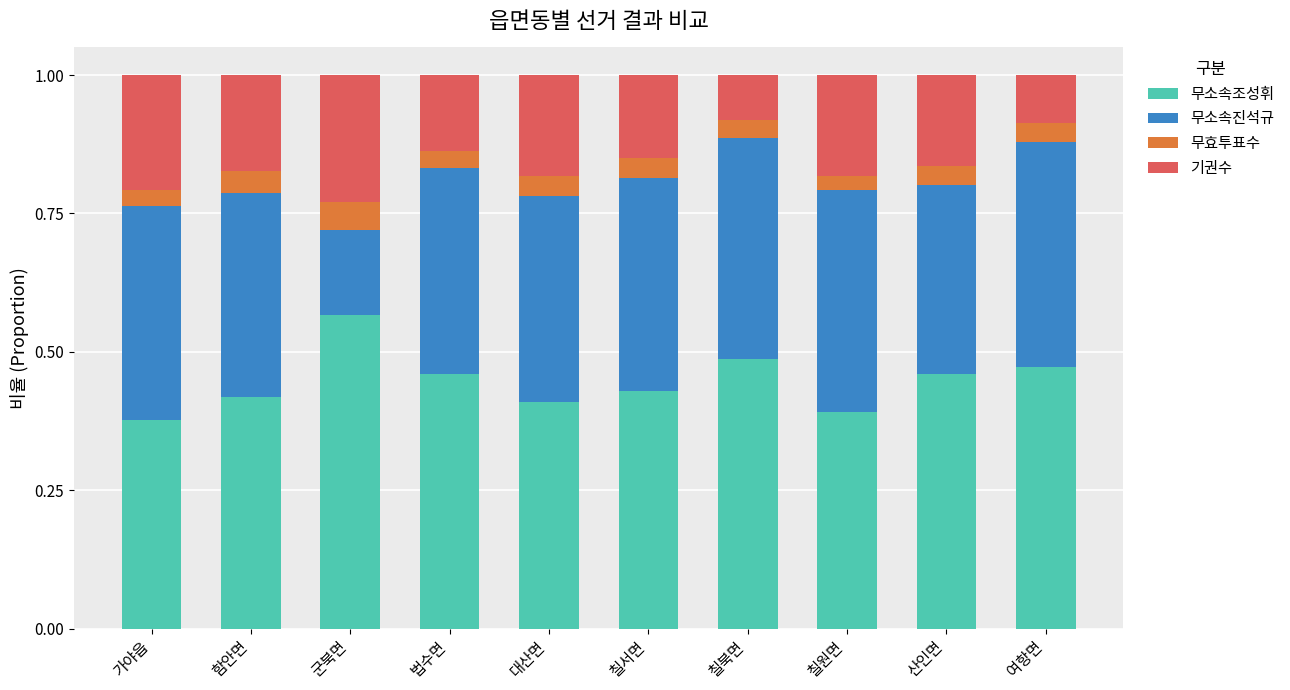

The 무소속조성휘 series shows 0.8 at 법수면. True or false?

False